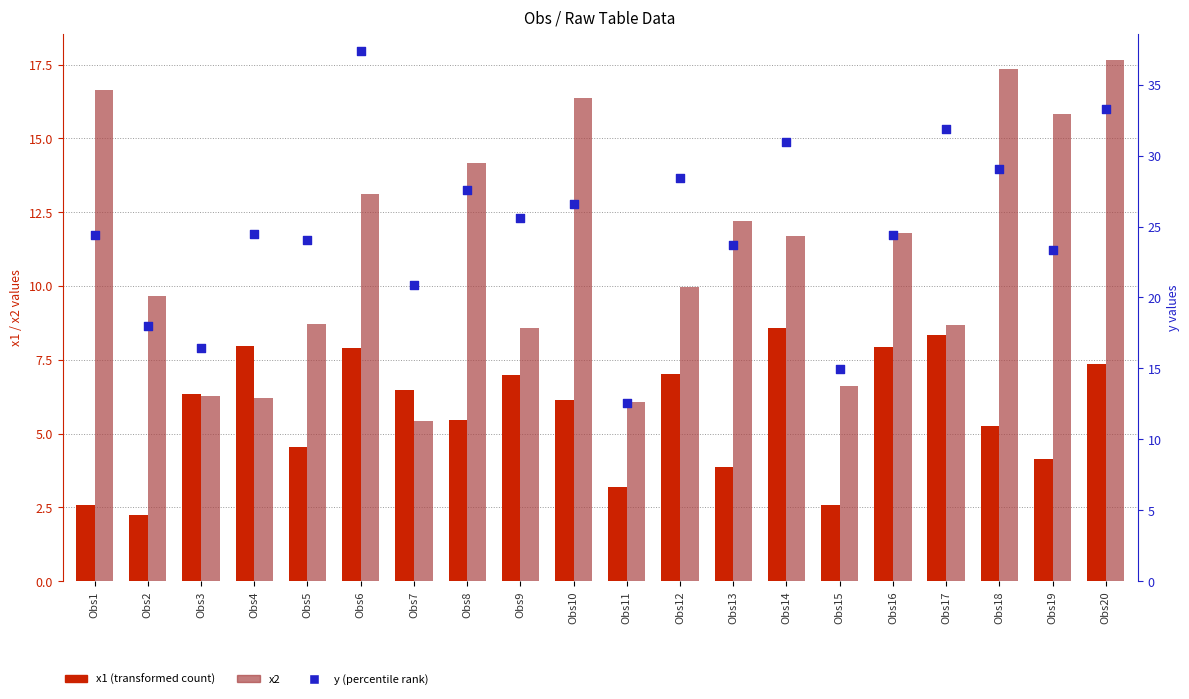

What are all the series names shown in the legend?

x1 (transformed count), x2, y (percentile rank)